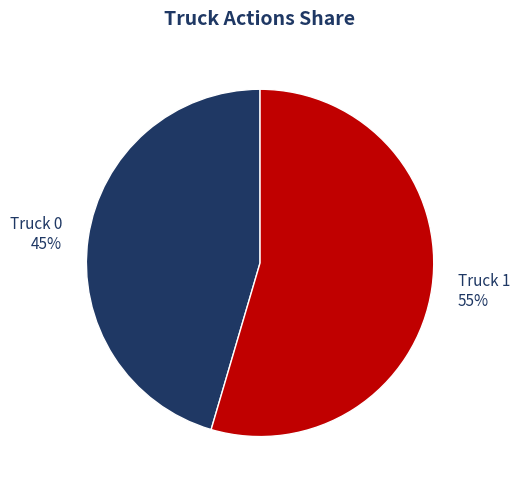

Does Truck 0 represent more than half of the total?

No